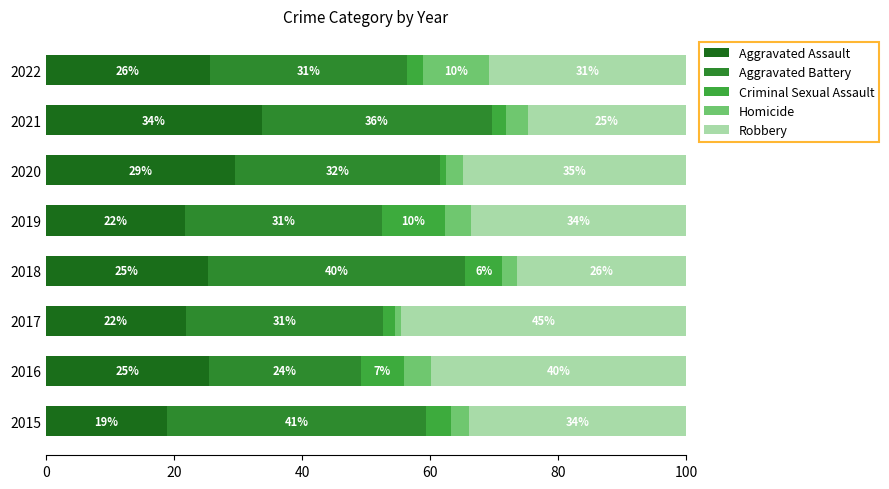

How many bars are there in total?

40